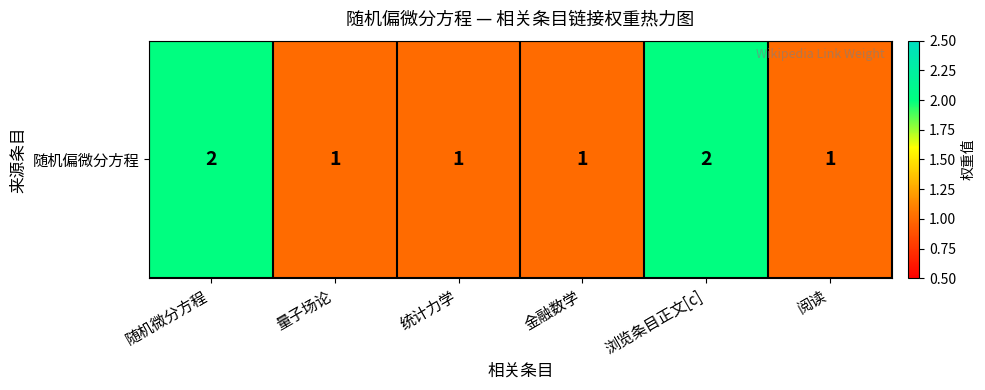

Reading left to right, list all the values displayed in this chart.

随机微分方程=2	量子场论=1	统计力学=1	金融数学=1	浏览条目正文[c]=2	阅读=1